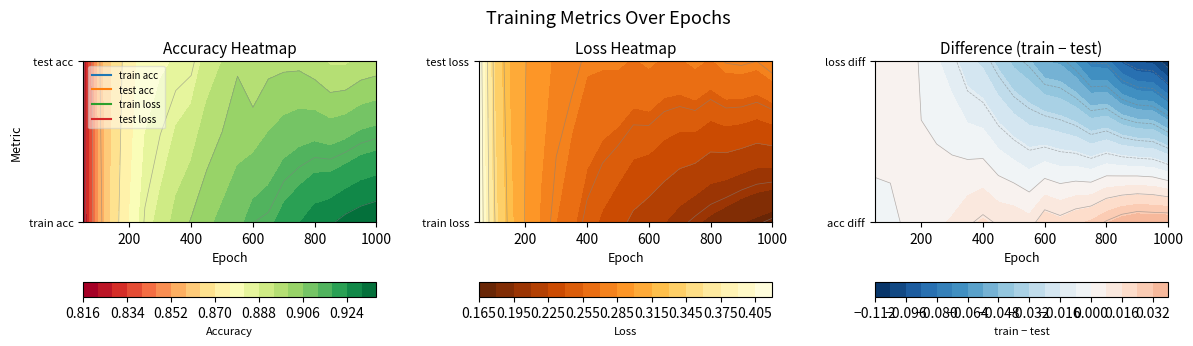

What is the difference between the highest and lowest values at 500?

0.7